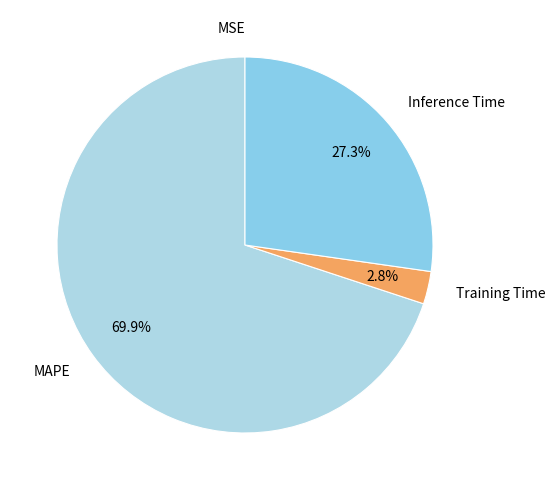

What is the total percentage of MAPE and Training Time?

72.7%